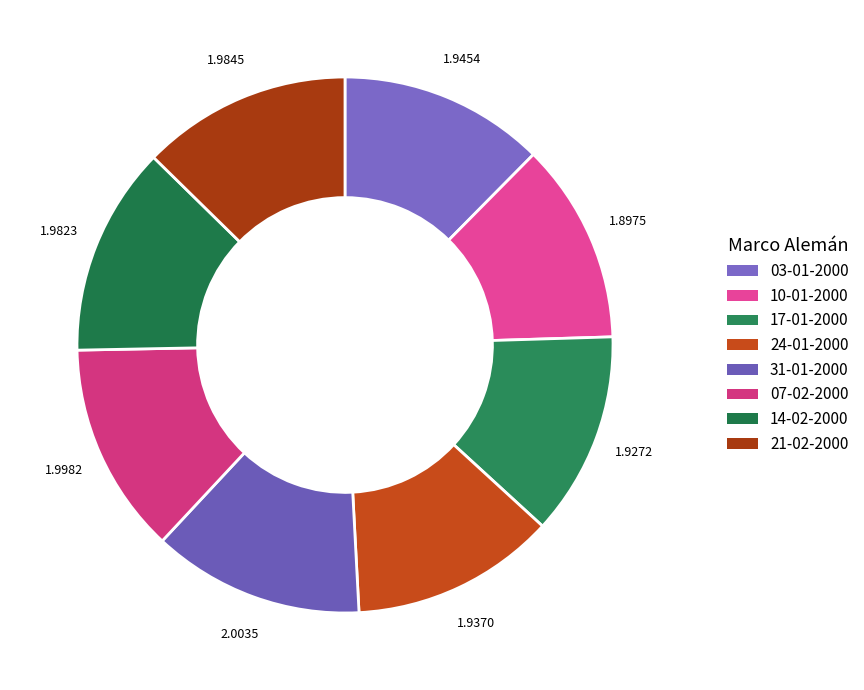

Count the number of slices in the pie.

8